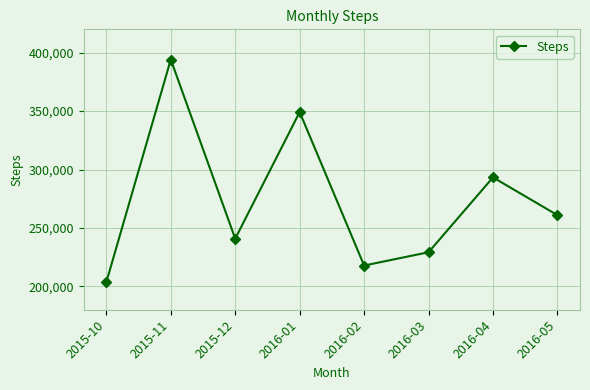

How many categories are shown in the chart?

8